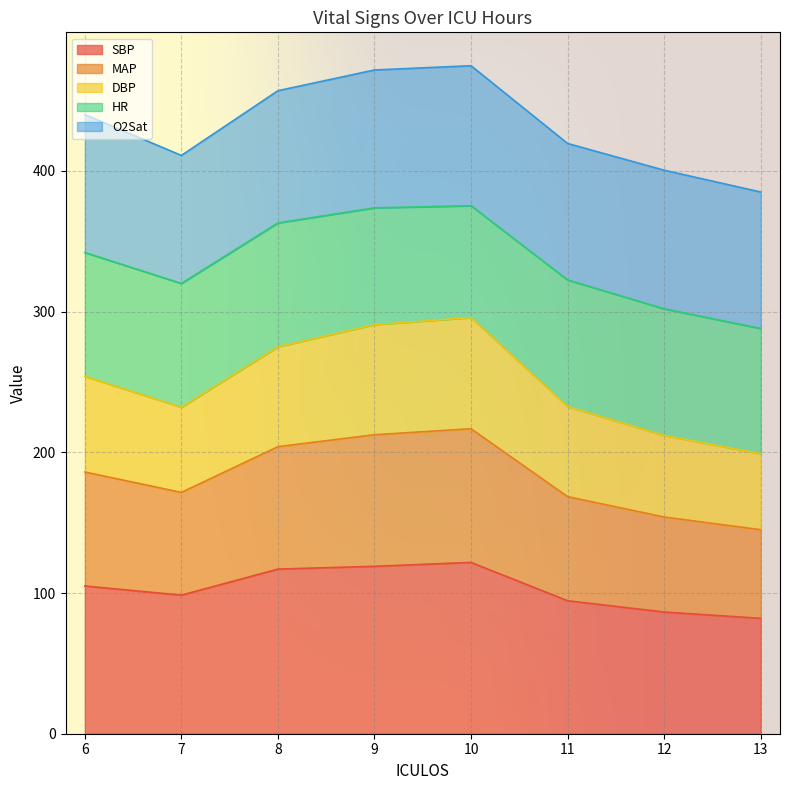

What is the total value across all series at 11?

419.5